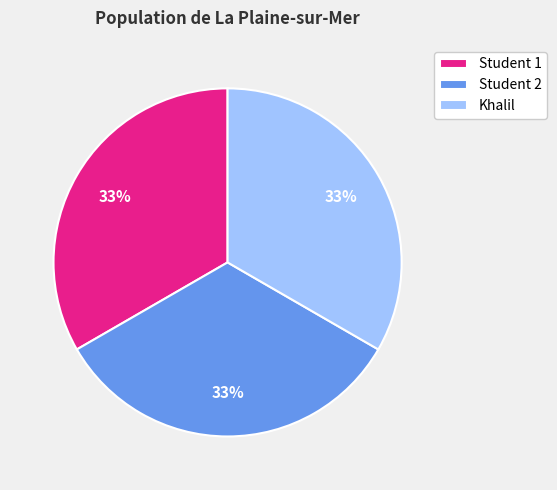

Is the sum of Student 1 and Khalil greater than half?

Yes